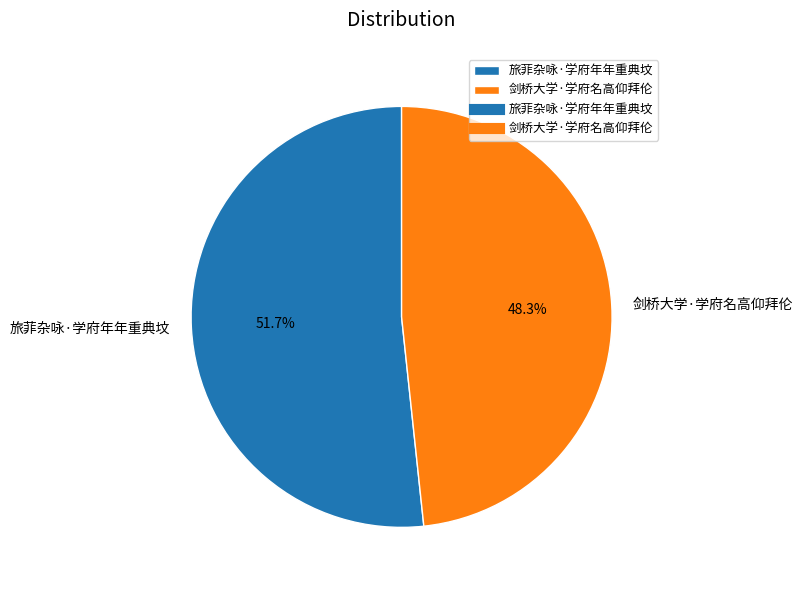

To the nearest percent, what is the difference between the 剑桥大学·学府名高仰拜伦 and 旅菲杂咏·学府年年重典坟 slice percentages?

3%